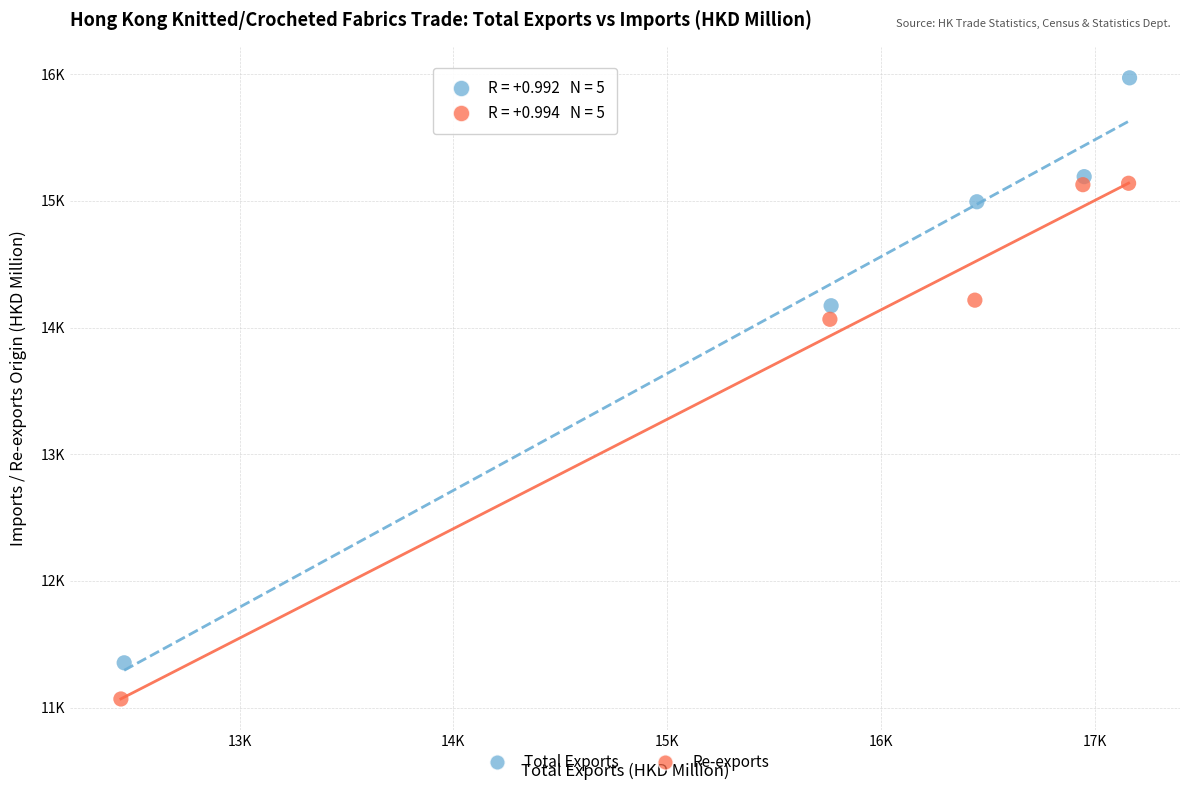

Which series contains the lowest Y value?

Re-exports